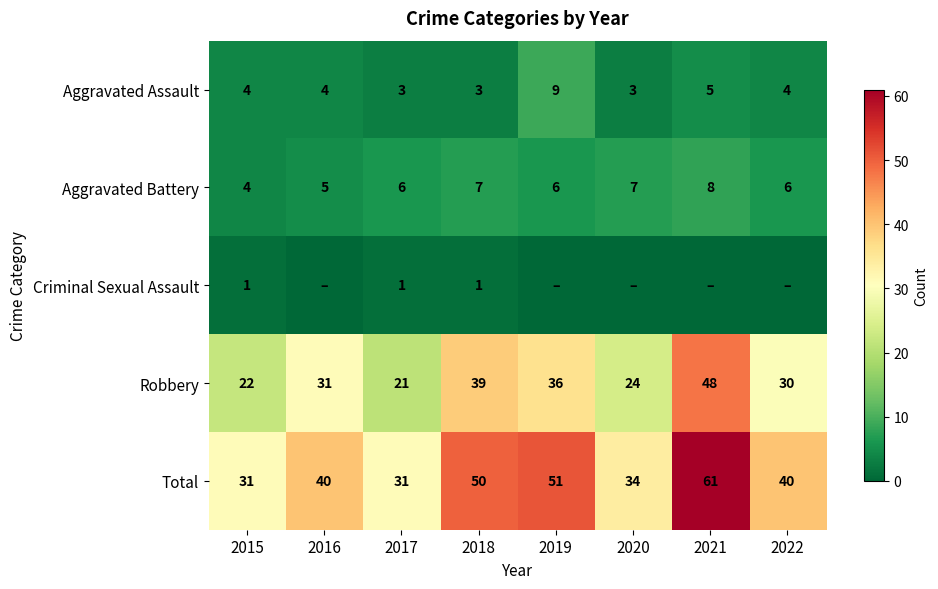

What is the average value of the Total series?

42